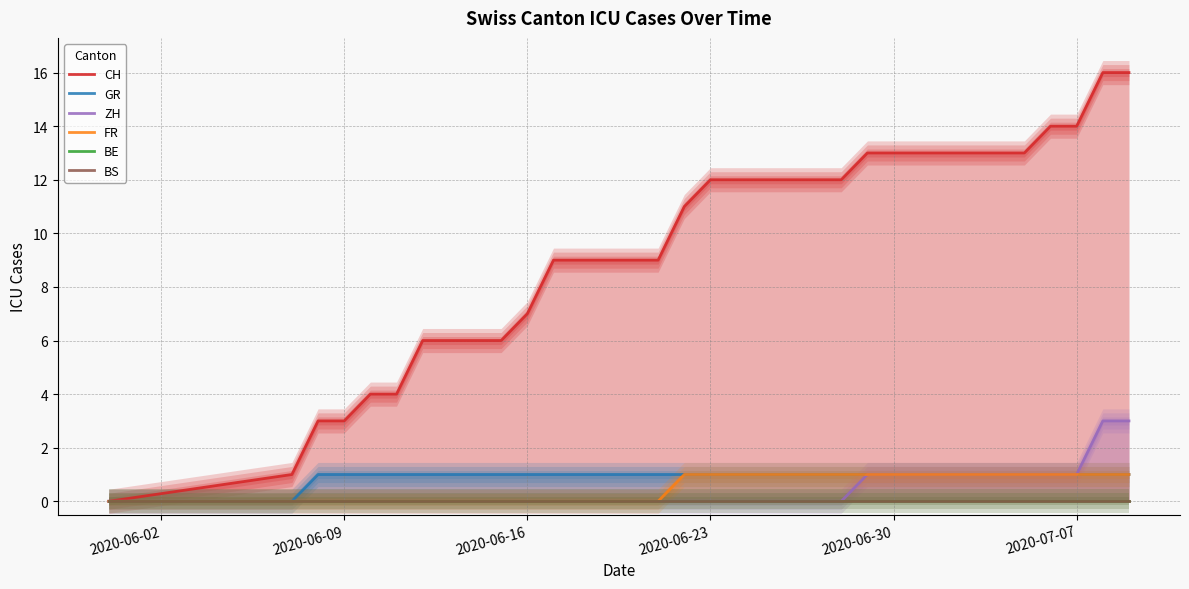

True or false: ZH has a value of 0 at 2020-06-16.

True